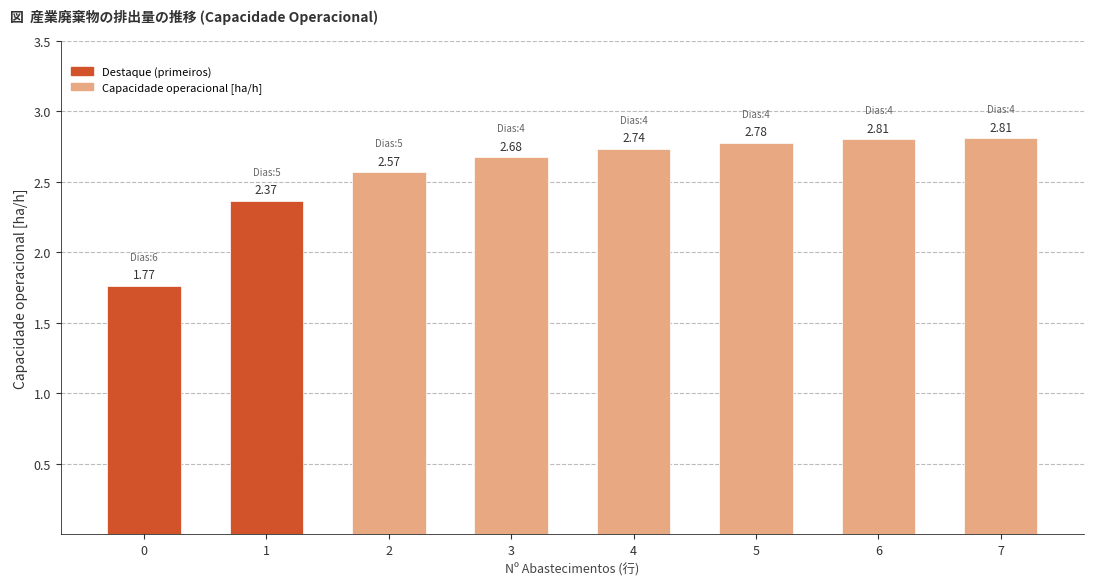

At which label does the data first exceed 2?

1